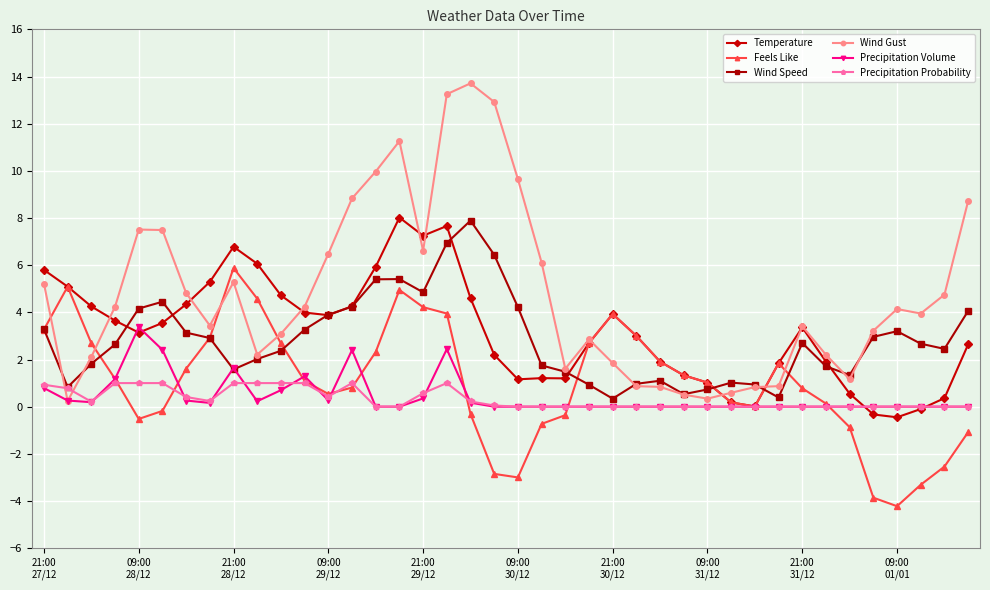

What is the greatest value displayed?

13.7